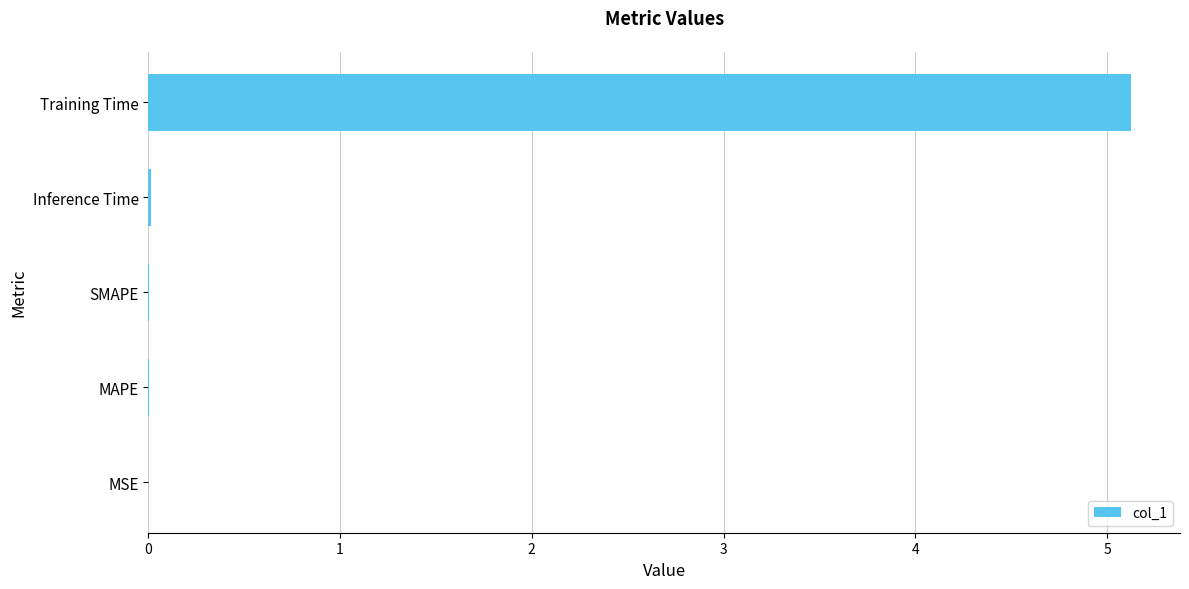

Which label corresponds to the largest value in the chart?

Training Time